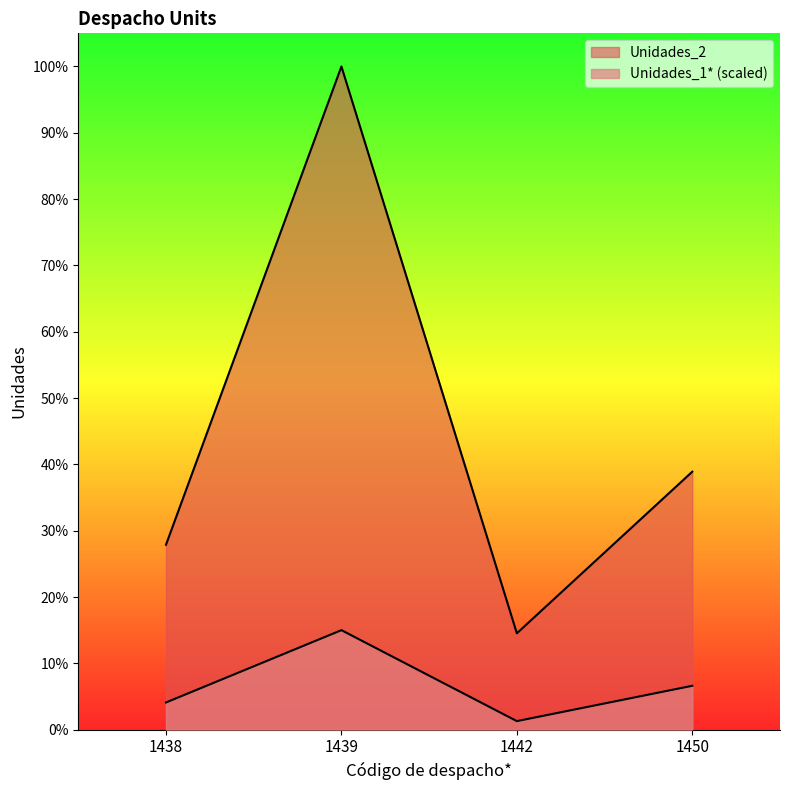

Reading right to left, transcribe all the data shown in this chart.

Unidades_1*: 1450=403363.6	1442=78264.6	1439=915093.6	1438=249844.6
Unidades_2: 1450=2372861.0	1442=886219.0	1439=6100624.0	1438=1700935.0